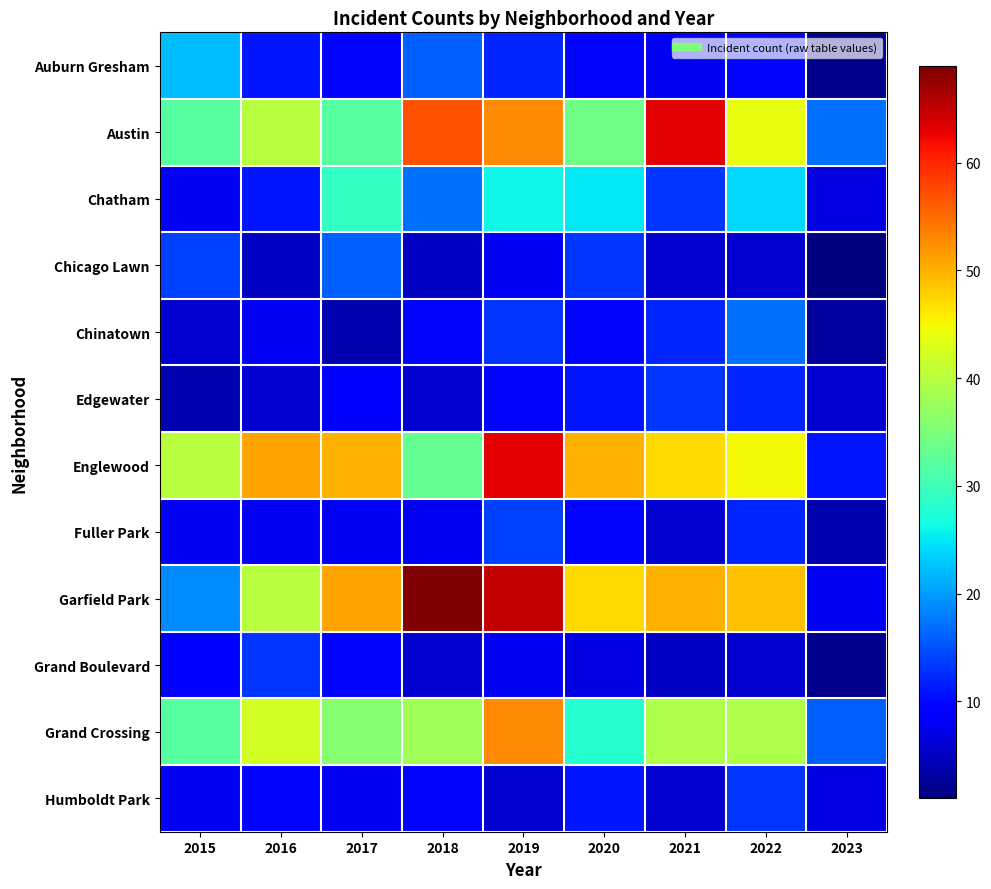

How many distinct data groups are displayed?

12